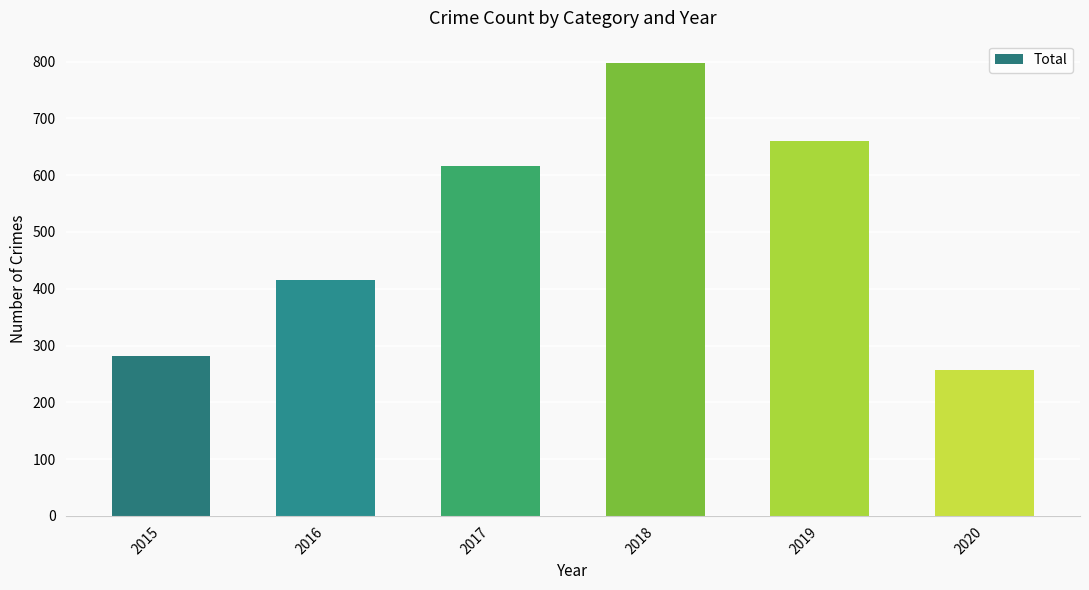

Reading right to left, list all the values displayed in this chart.

257	660	797	617	416	282